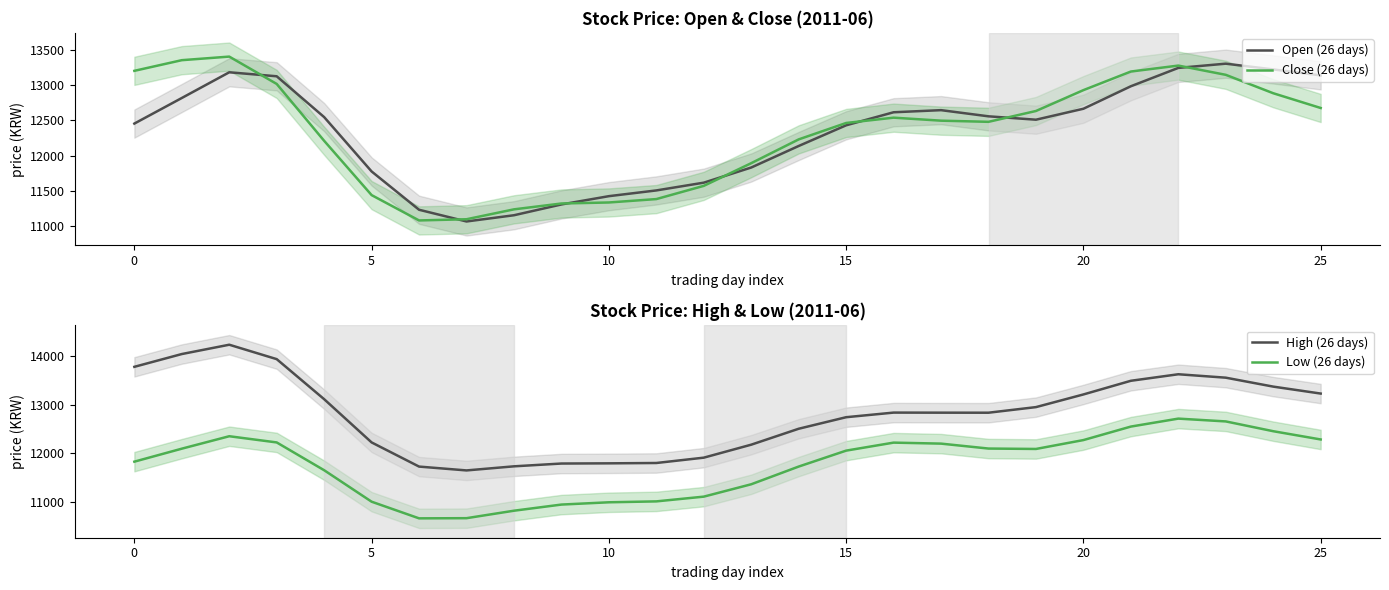

Read the Open (26 days) value at 0.

12452.8